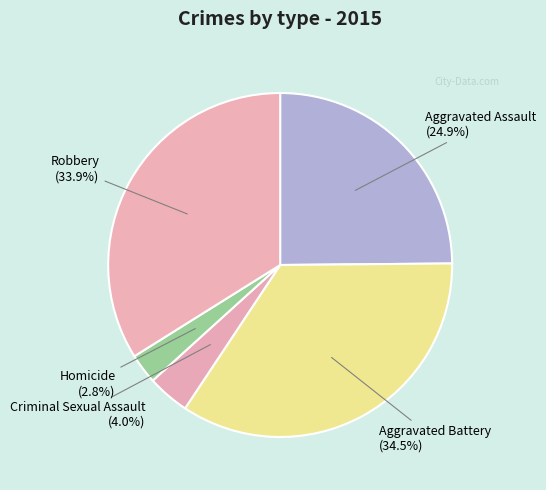

Count the number of slices in the pie.

5